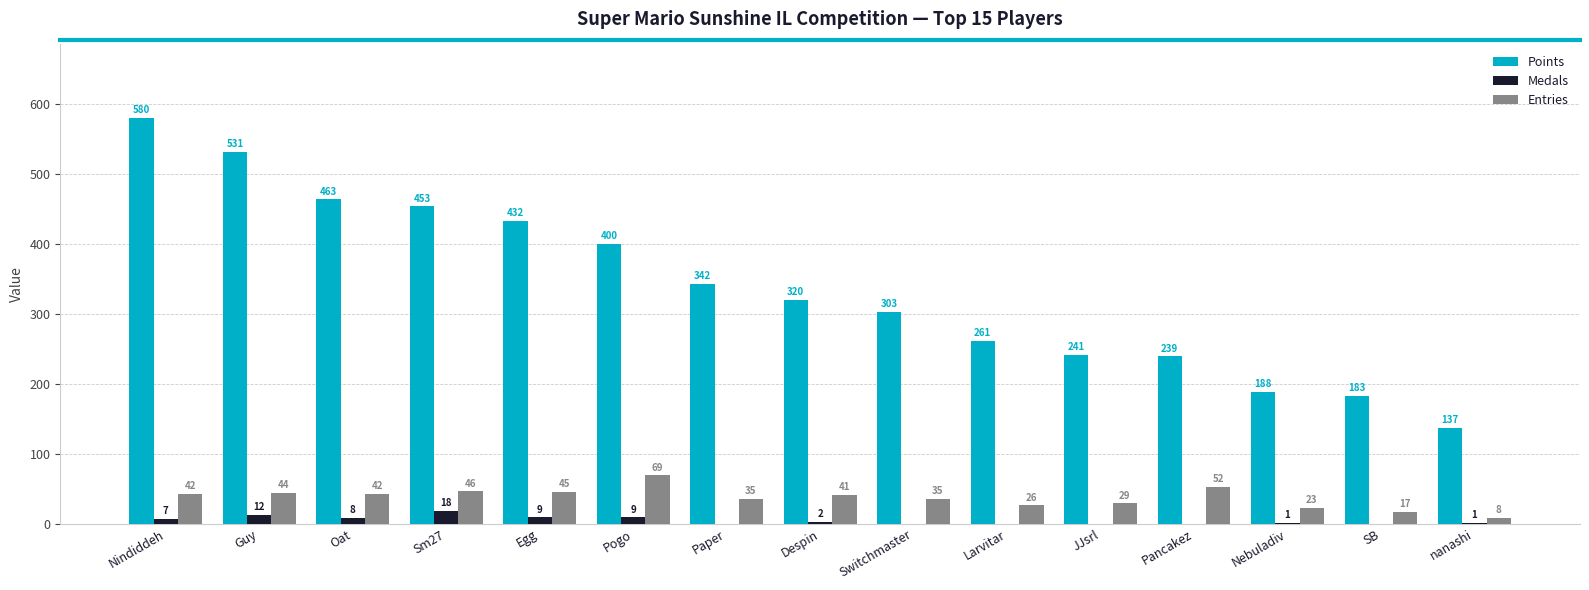

Reading left to right, list all the values displayed in this chart.

Points: 580	531	463	453	432	400	342	320	303	261	241	239	188	183	137
Medals: 7	12	8	18	9	9	0	2	0	0	0	0	1	0	1
Entries: 42	44	42	46	45	69	35	41	35	26	29	52	23	17	8